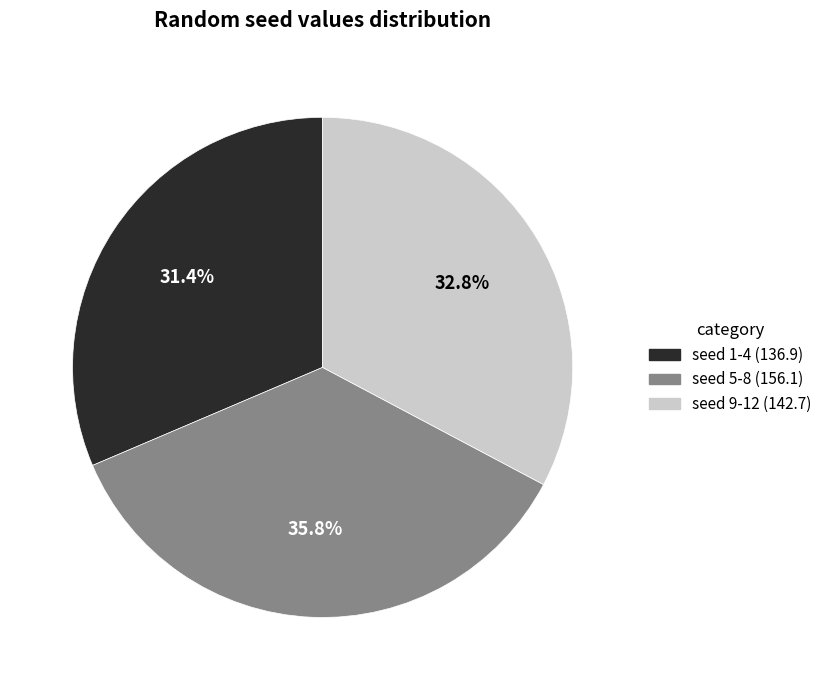

Is there a majority slice in this chart?

No